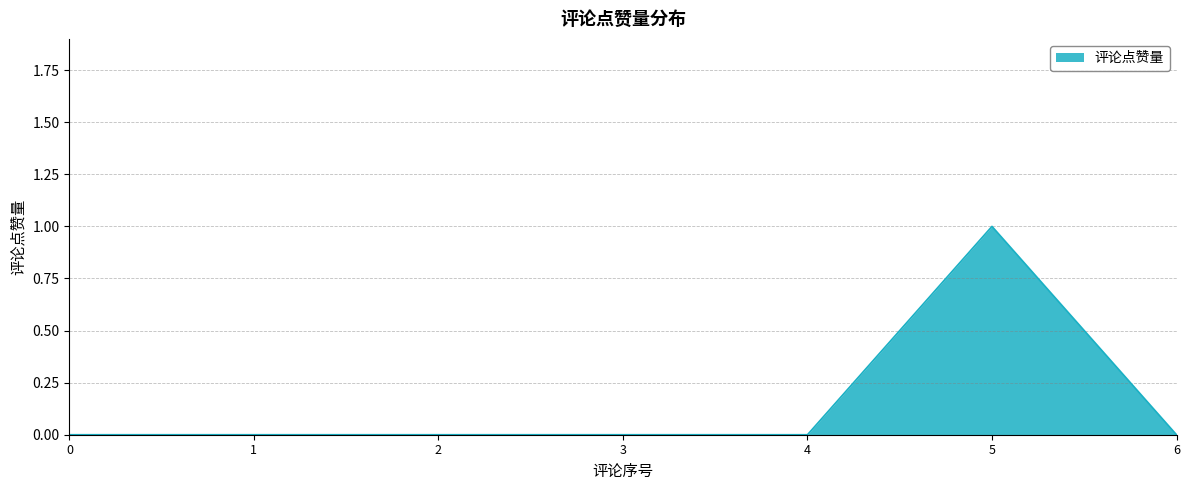

Reading right to left, transcribe all the data shown in this chart.

0	1	0	0	0	0	0